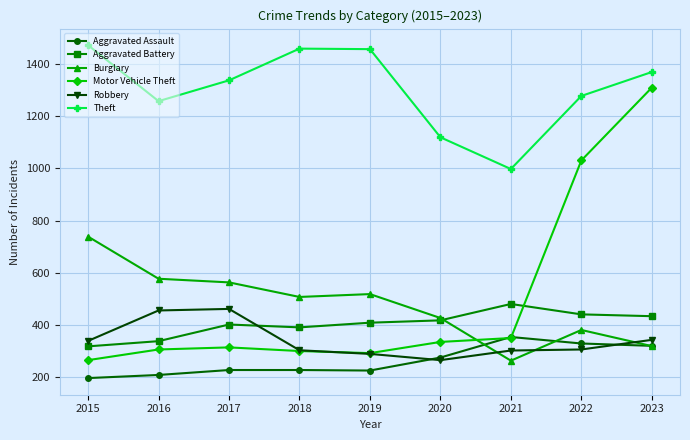

True or false: Burglary and Theft intersect in this chart.

False